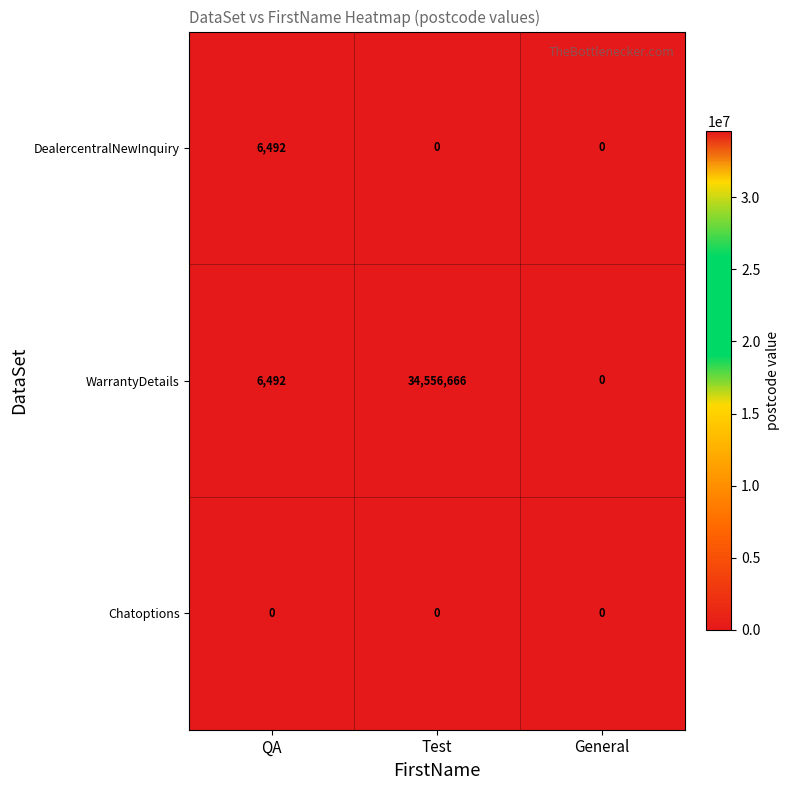

What is the maximum value shown in the chart?

34556666